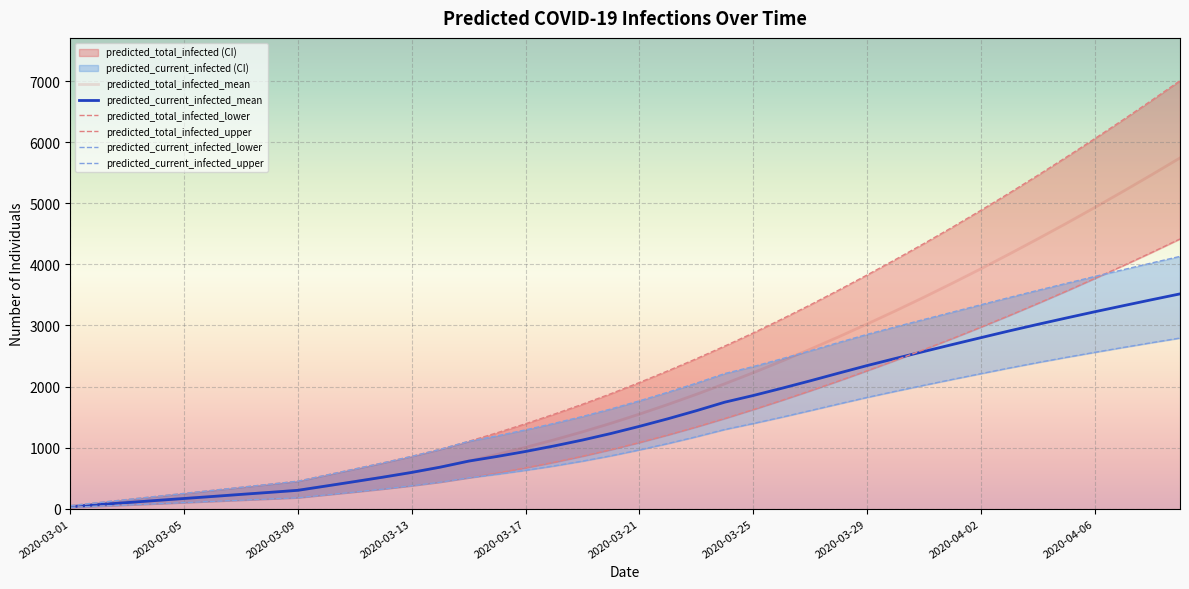

Between 2020-03-01 and 27, which is larger?

27